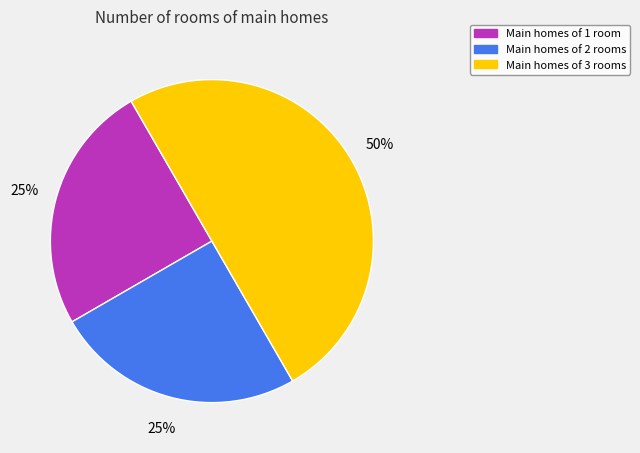

To the nearest percent, what portion does Main homes of 3 rooms represent?

50%